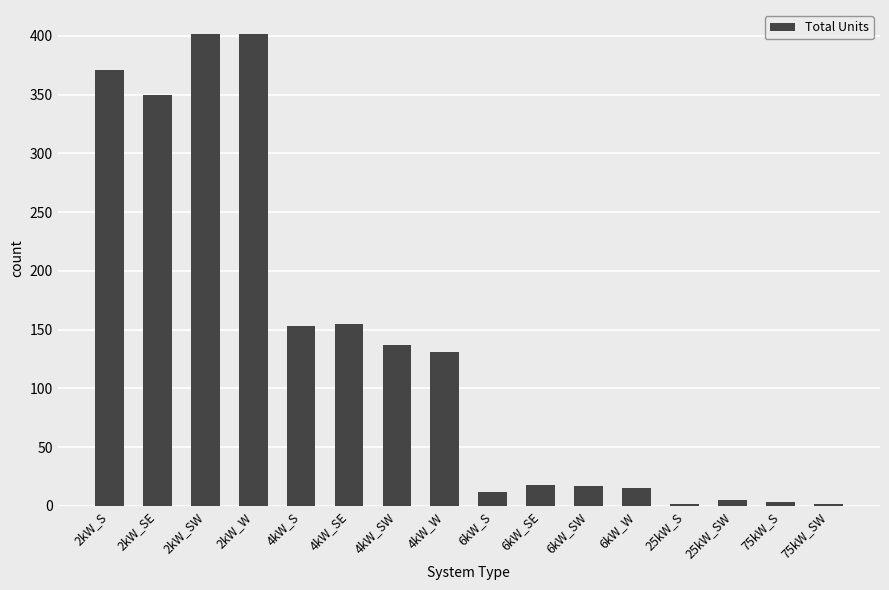

Count the number of categories in the chart.

16